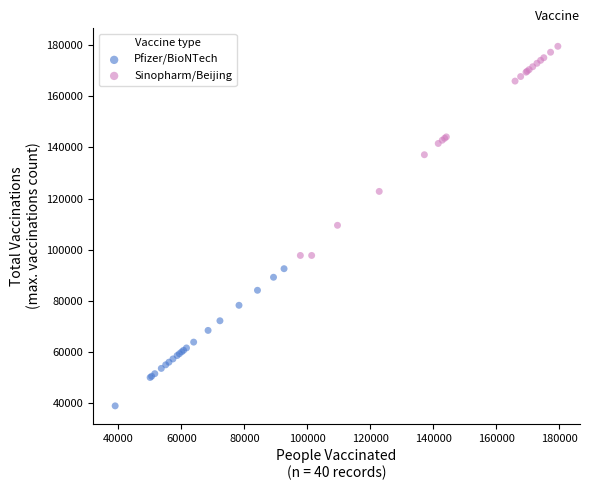

Which series has the widest spread of Y values?

Sinopharm/Beijing